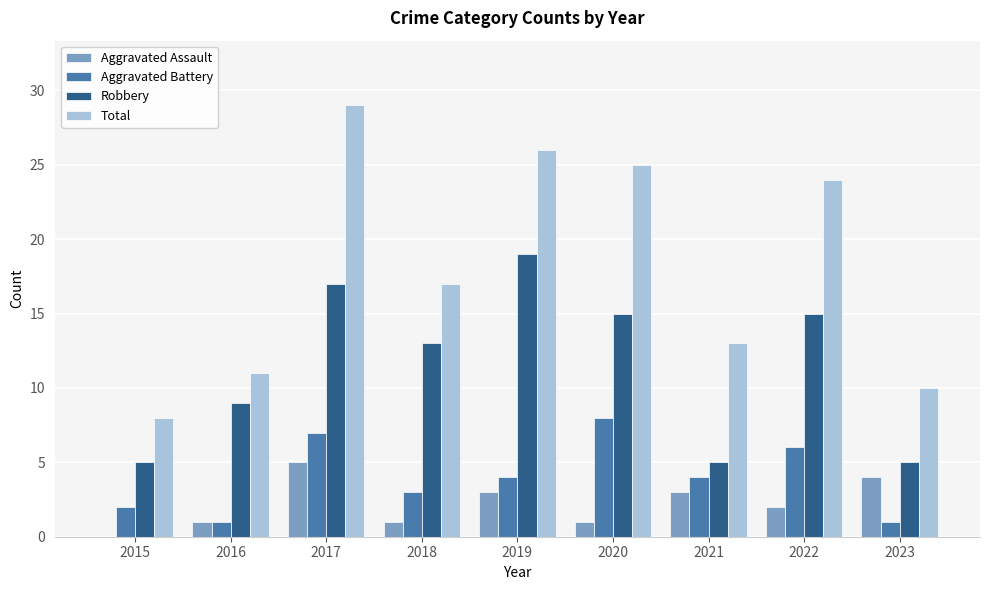

Between 2016 and 2017, which series saw the biggest shift?

Total